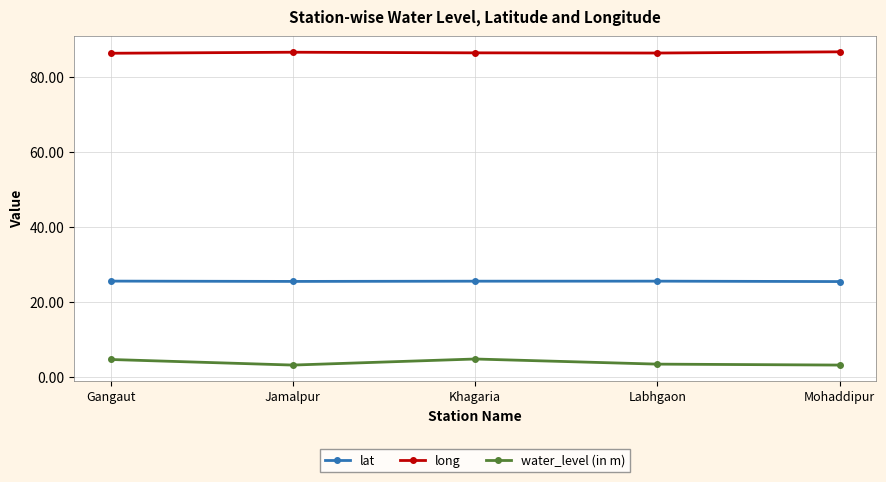

What is the label of the 2nd point from the right?

Labhgaon